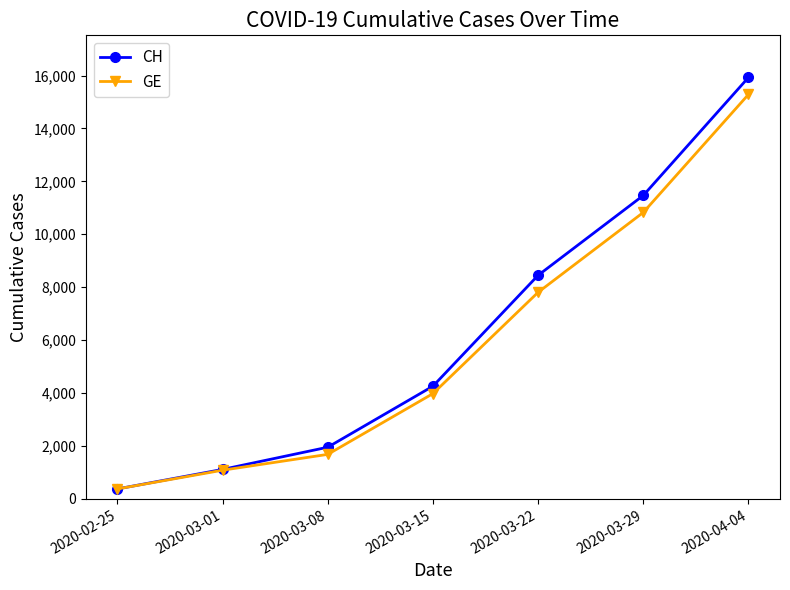

What is the maximum value for CH?

15926